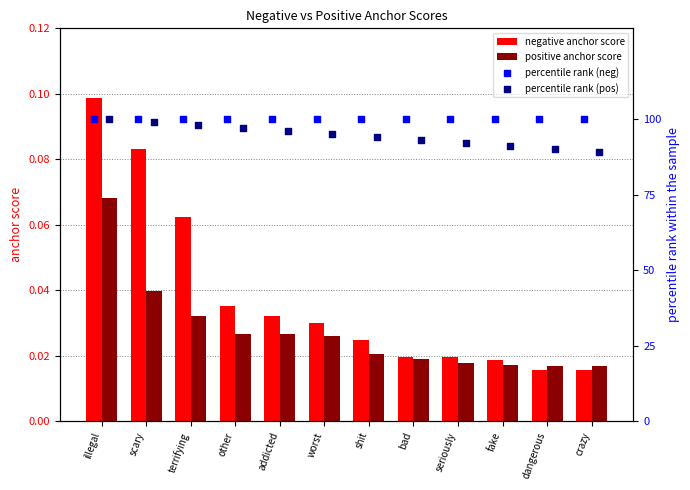

Which series contains the lowest Y value?

negative anchor score